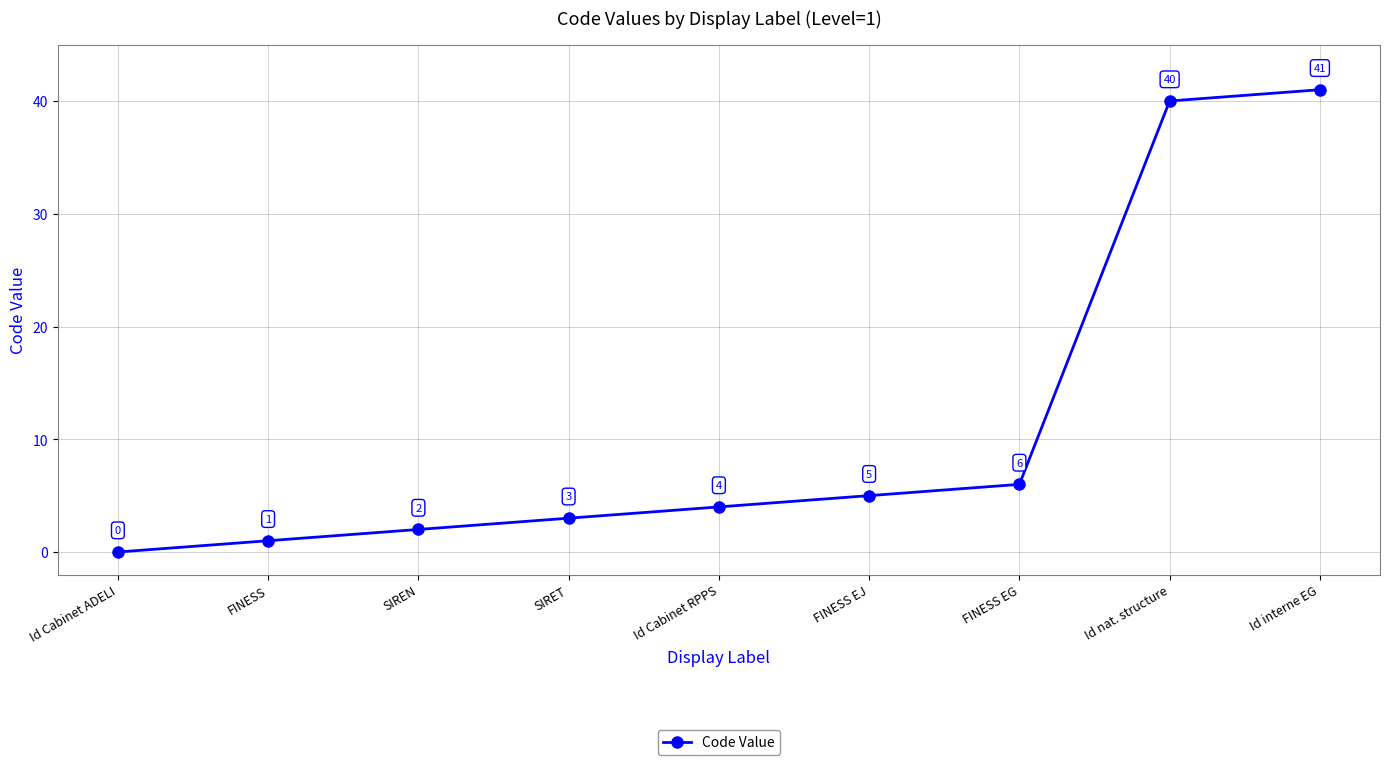

What is the change in value from Id Cabinet ADELI to FINESS?

+1